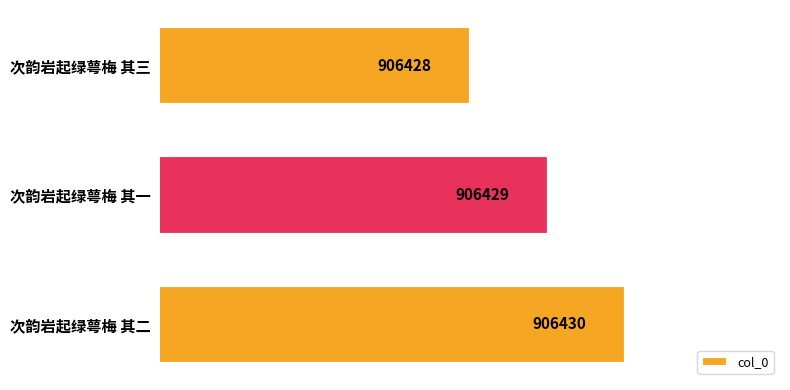

Between 次韵岩起绿萼梅 其三 and 次韵岩起绿萼梅 其一, which is larger?

次韵岩起绿萼梅 其一